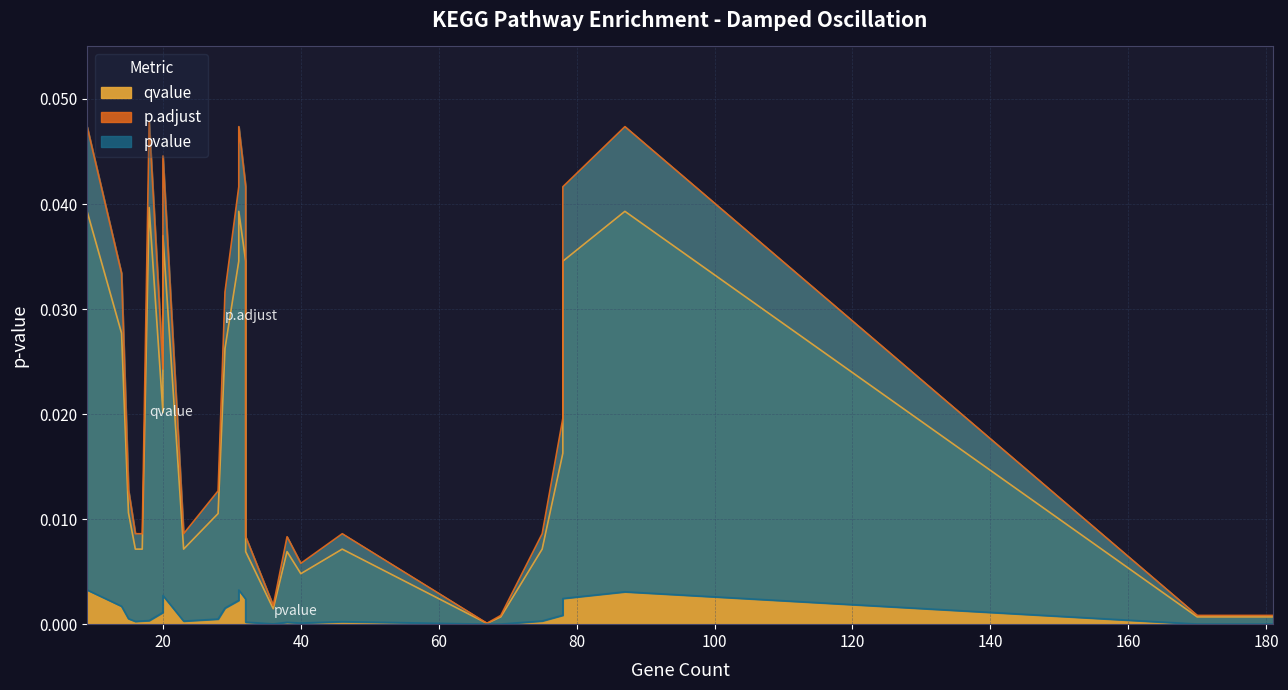

At which label does qvalue reach its peak?

18